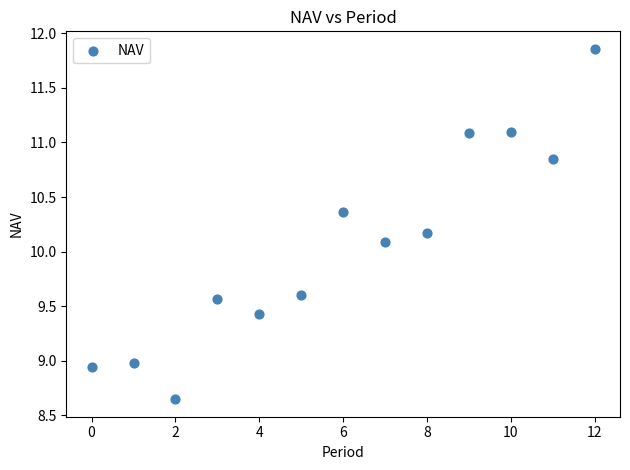

What is the range of Y values (max minus min)?

3.2